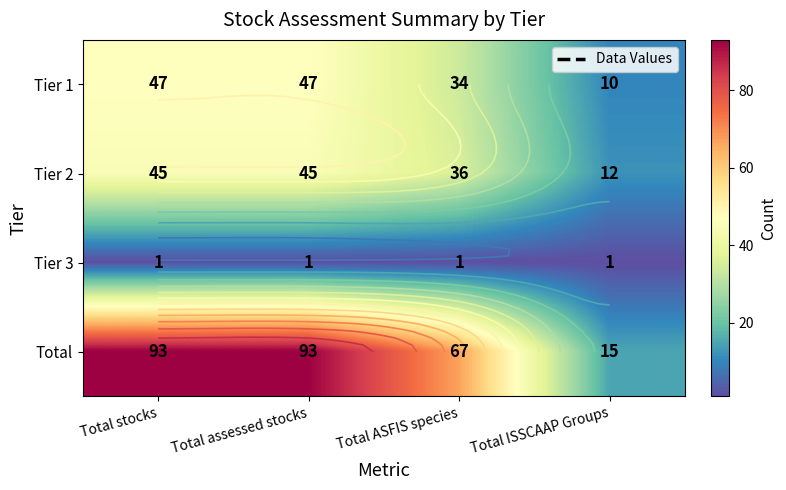

How many distinct data groups are displayed?

4